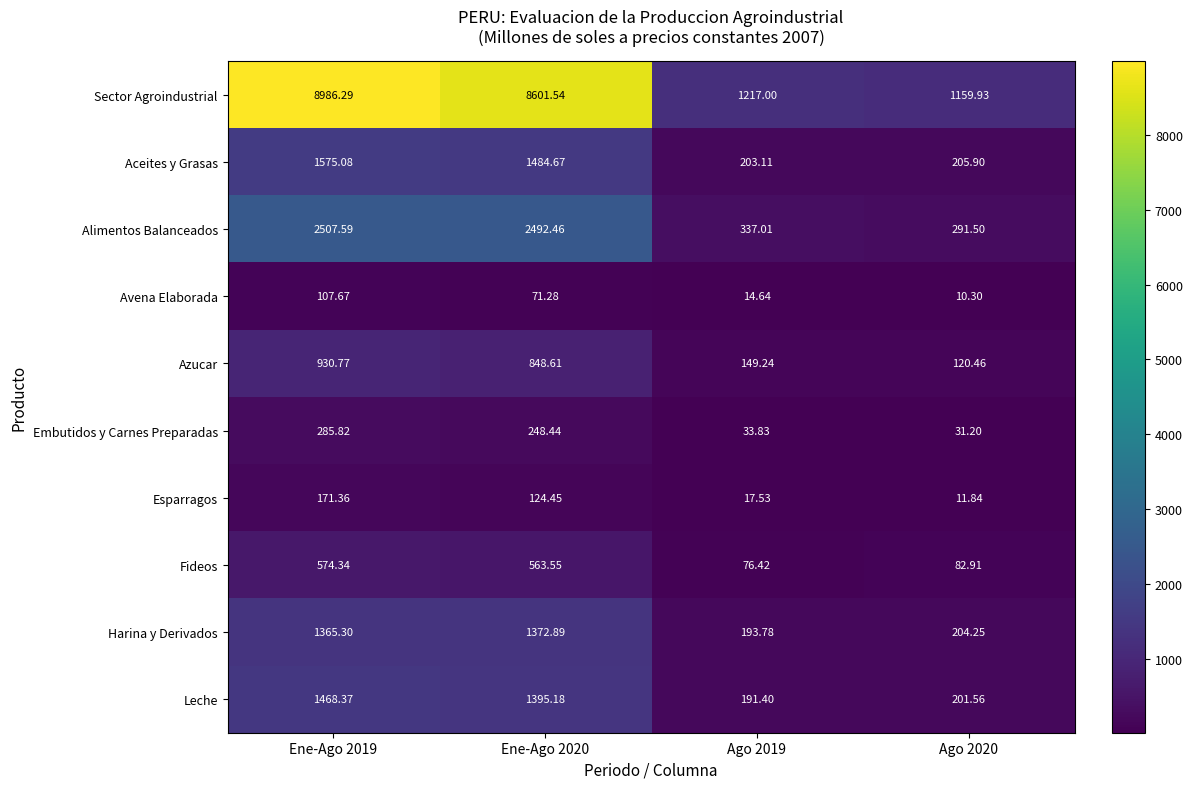

What is the maximum value shown in the chart?

8986.3